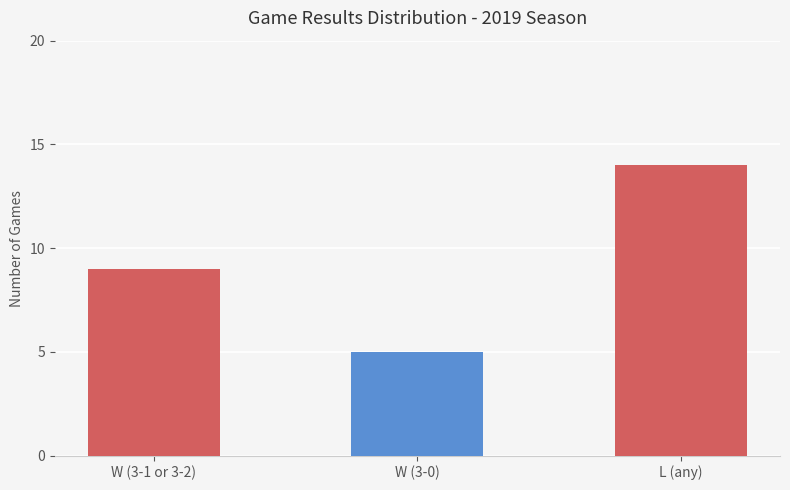

What is the minimum value shown in the chart?

5